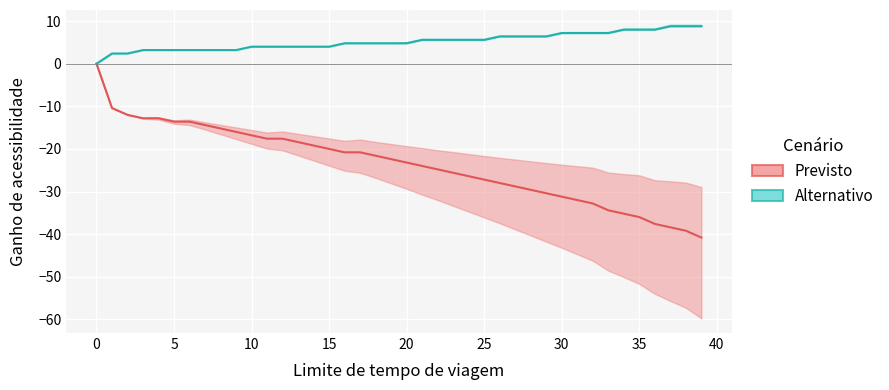

What is the value of the Previsto point at the 37th from the left?

-37.6